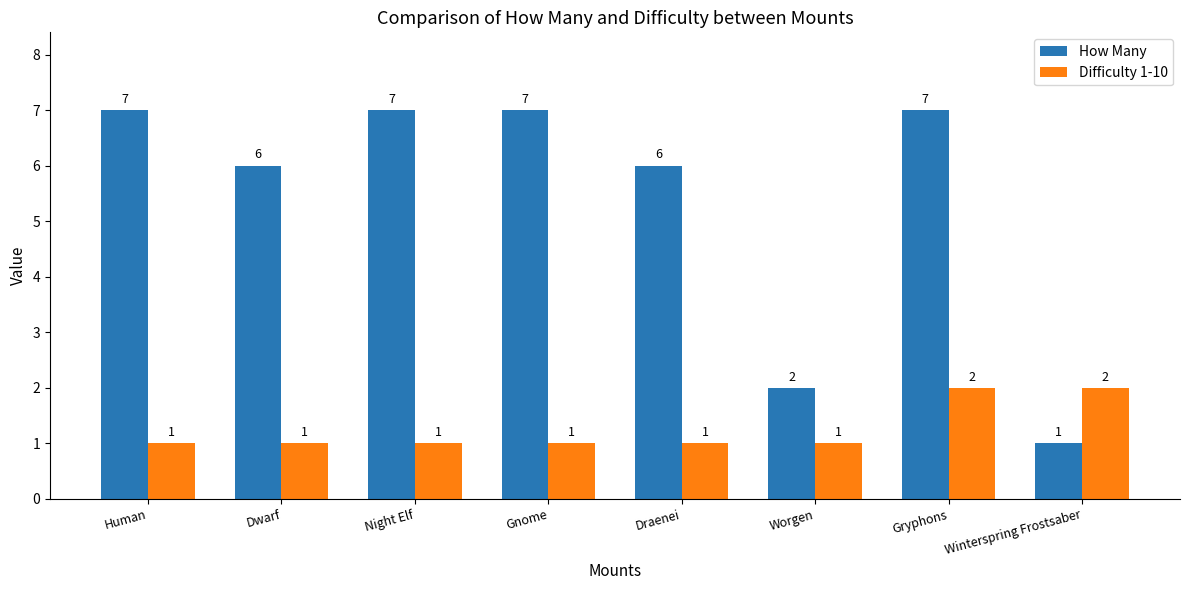

Count the Difficulty 1-10 values in the range 1 to 2.

8